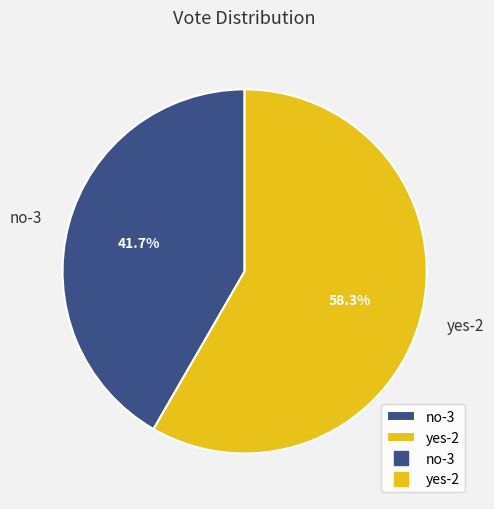

What is the smallest slice in the pie chart?

no-3